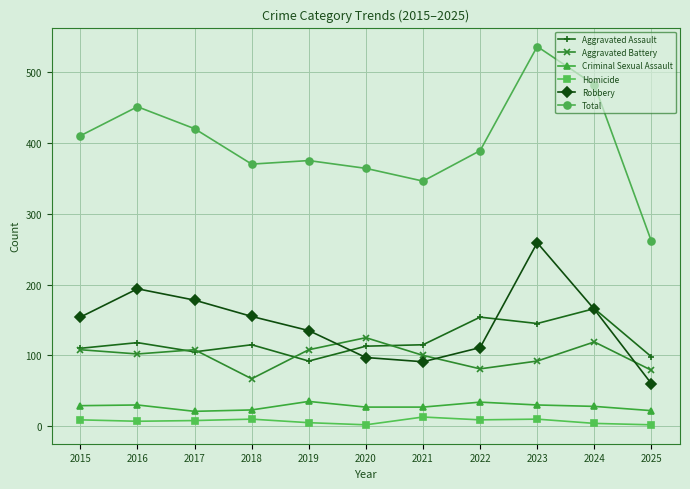

Does the chart display data point markers on the line(s)?

Yes